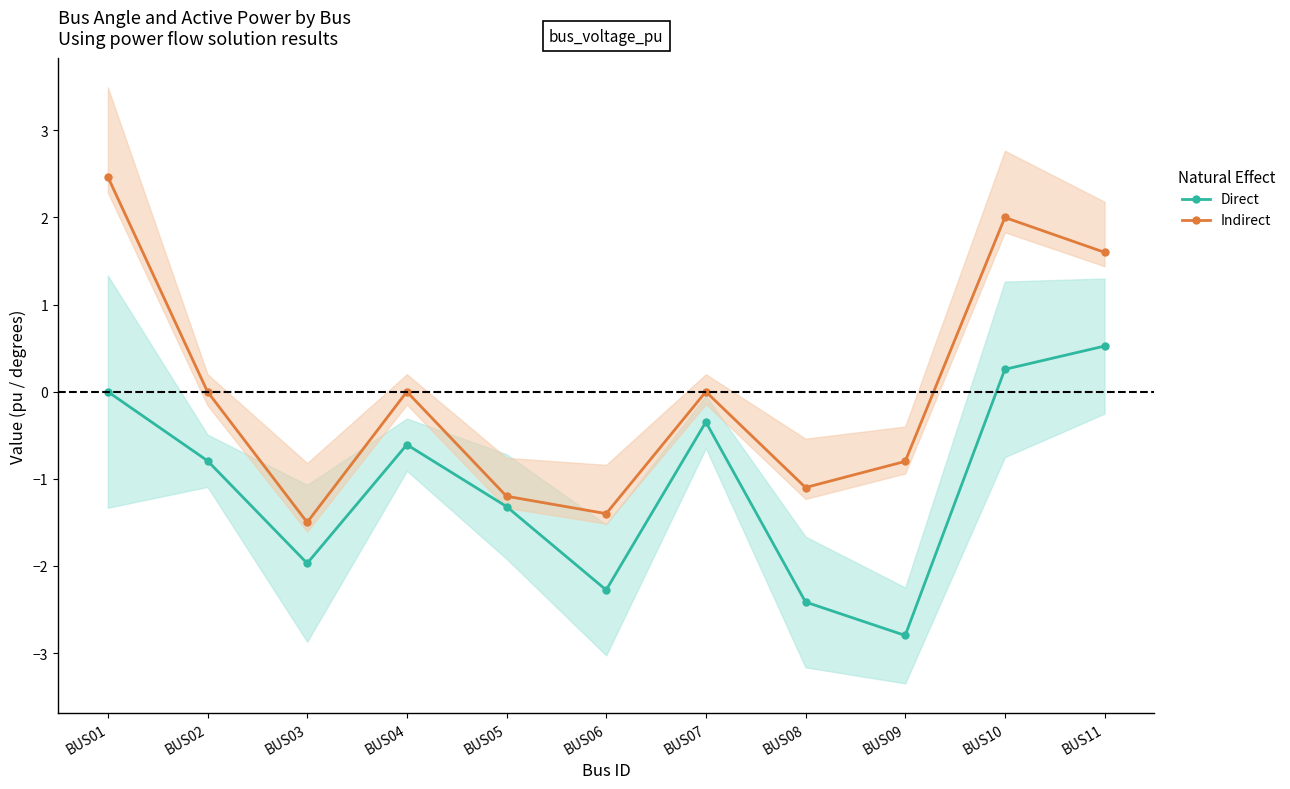

True or false: Direct has a value of -2.4 at BUS08.

True